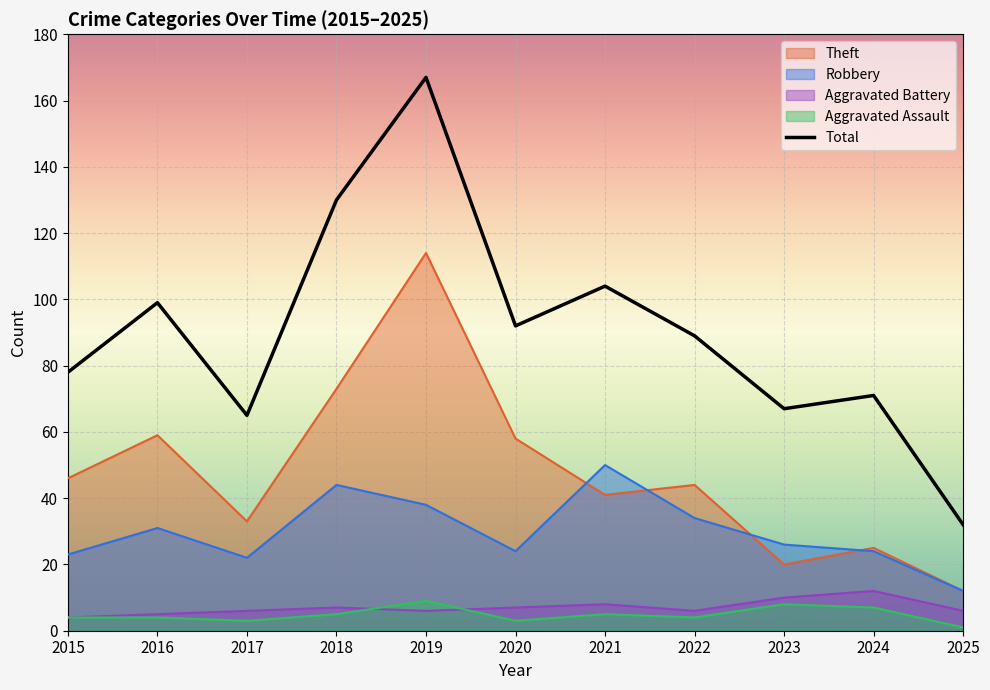

What is the sum of all Aggravated Battery values?

77